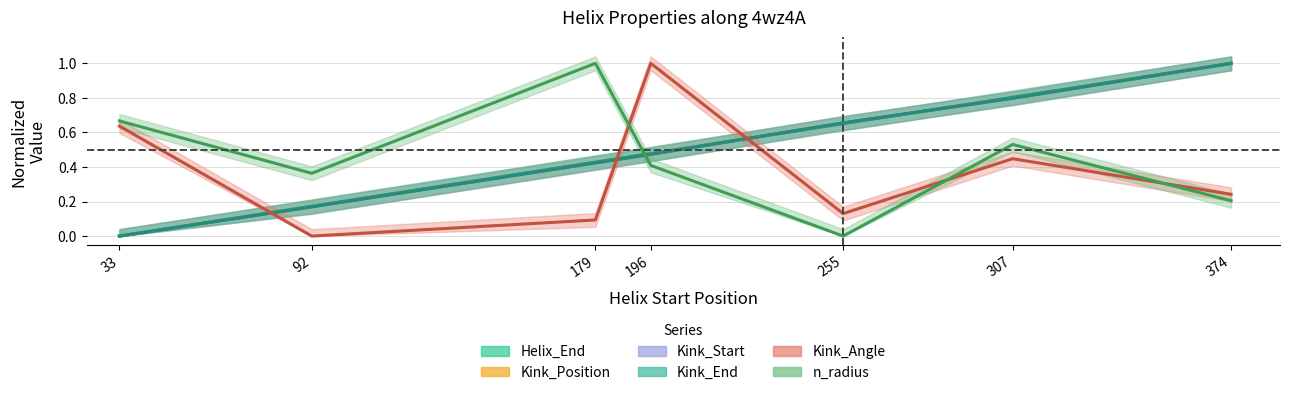

What is the value of the Kink_Position point at the 4th from the left?

0.5